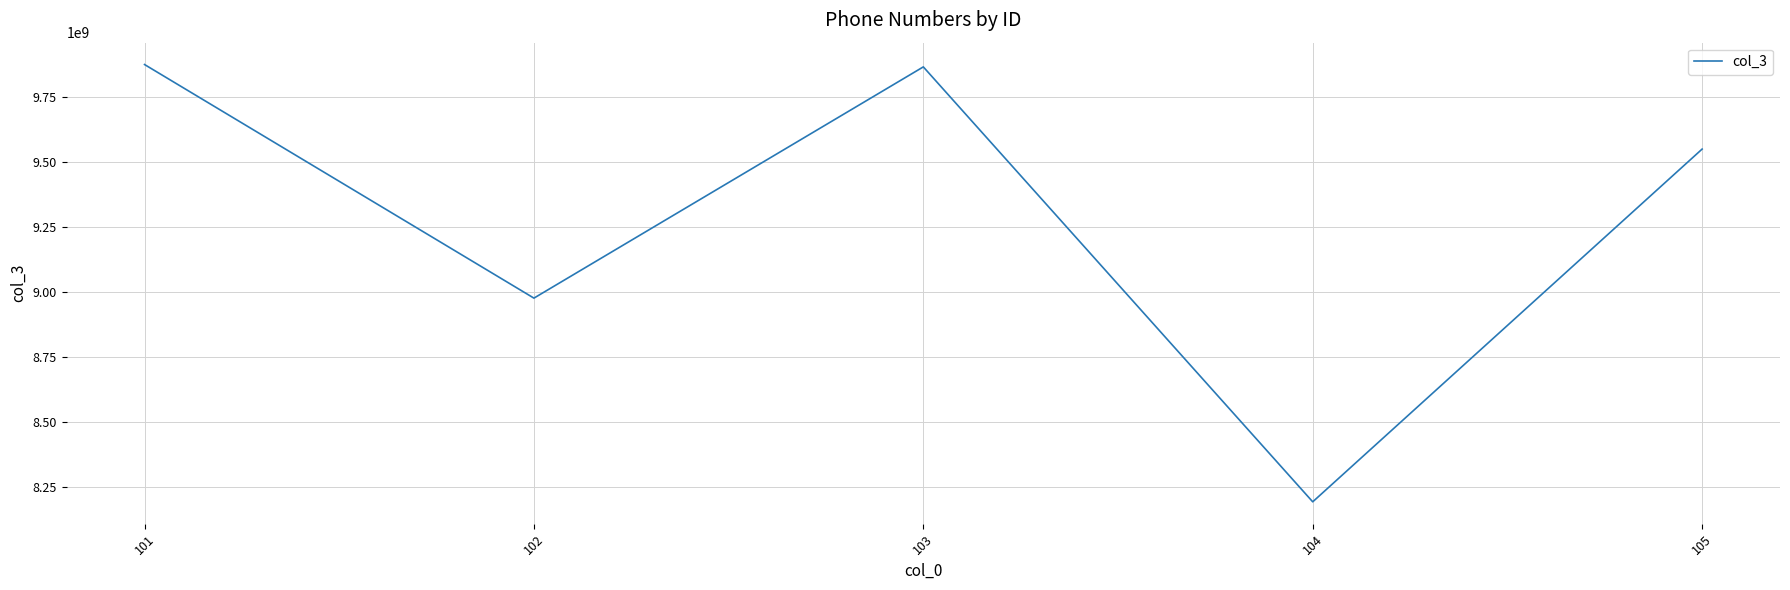

Is this an area chart (filled region under the line)?

No